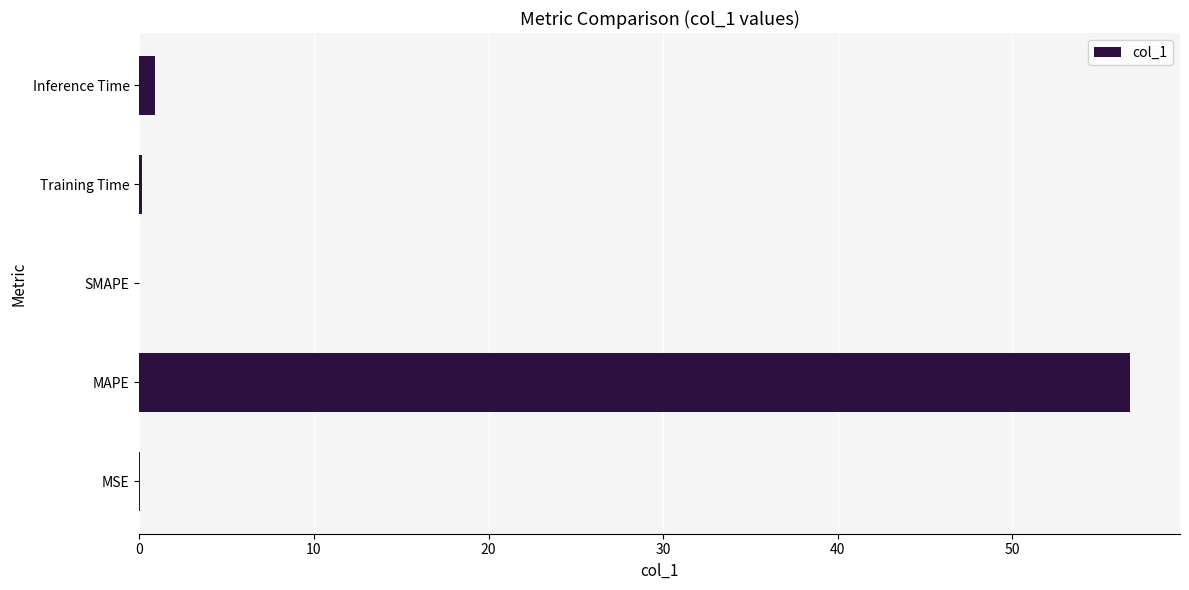

What is the sum of all values?

57.8